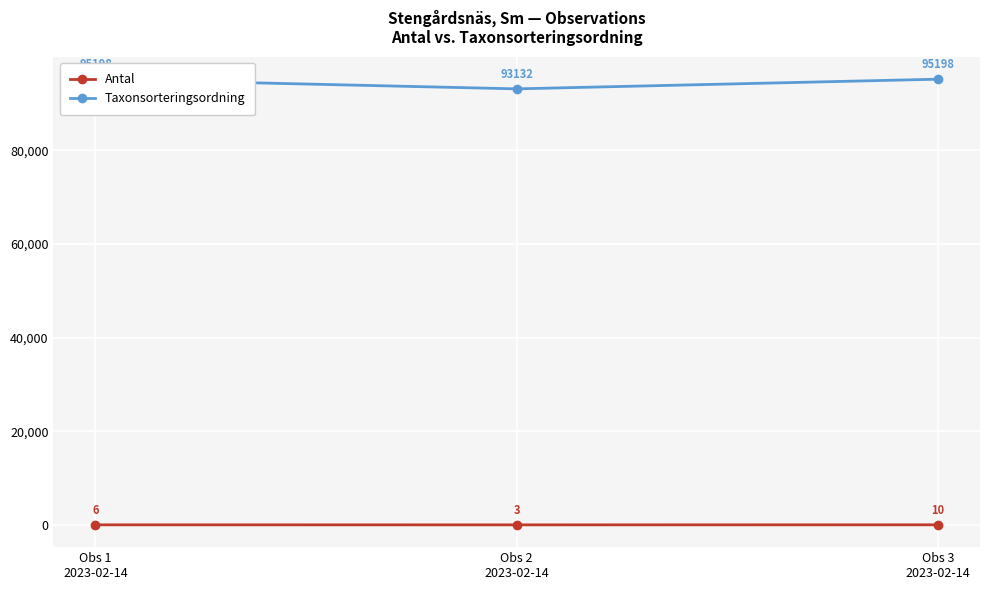

Is it true that Antal equals 1 at Obs 2
2023-02-14?

False